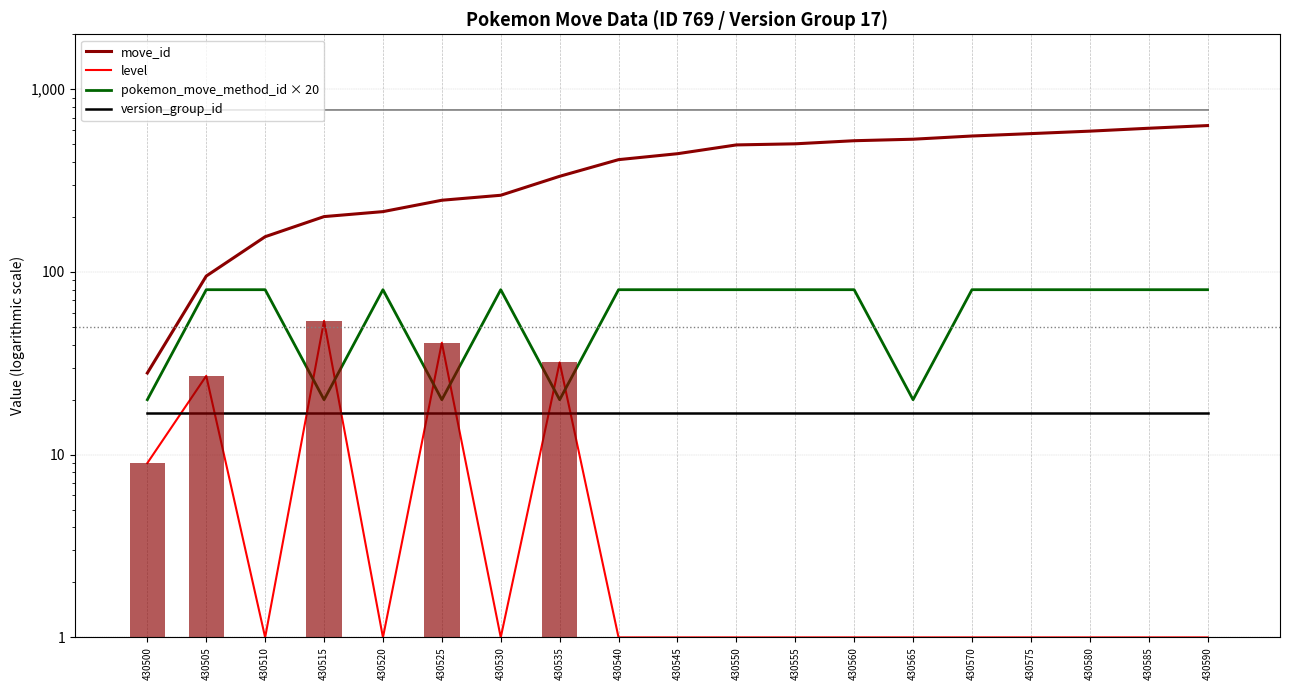

The move_id series shows 335 at 430570. True or false?

False